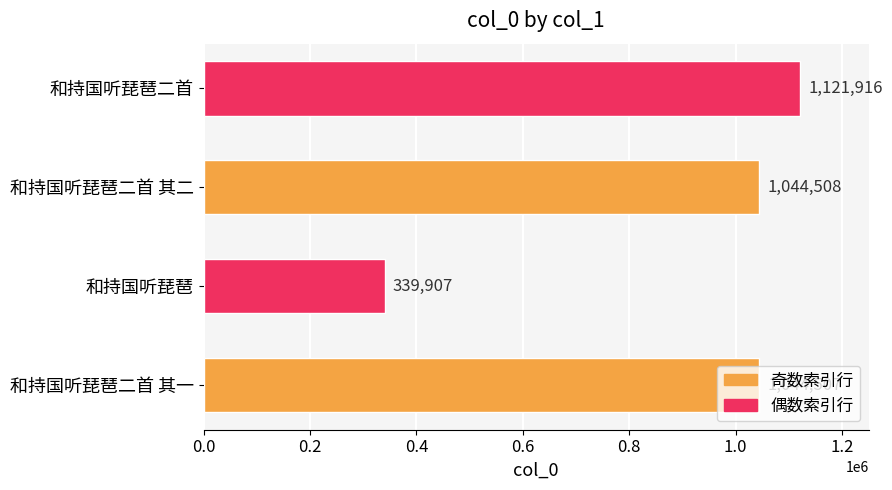

Where is the data nearest to the value 730911?

和持国听琵琶二首 其一